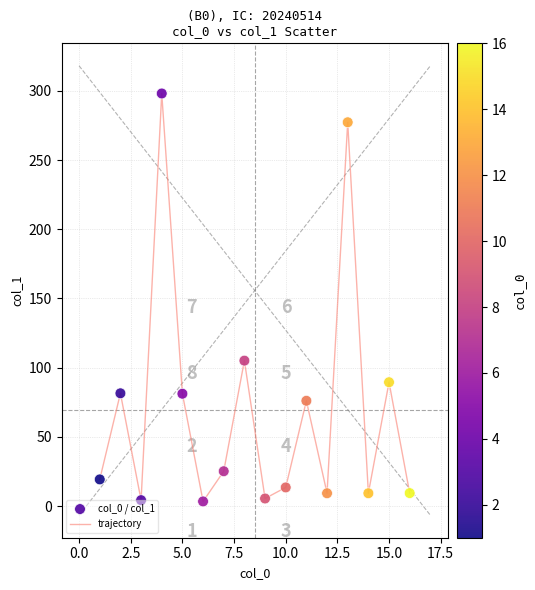

What is the maximum value shown in the chart?

298.1